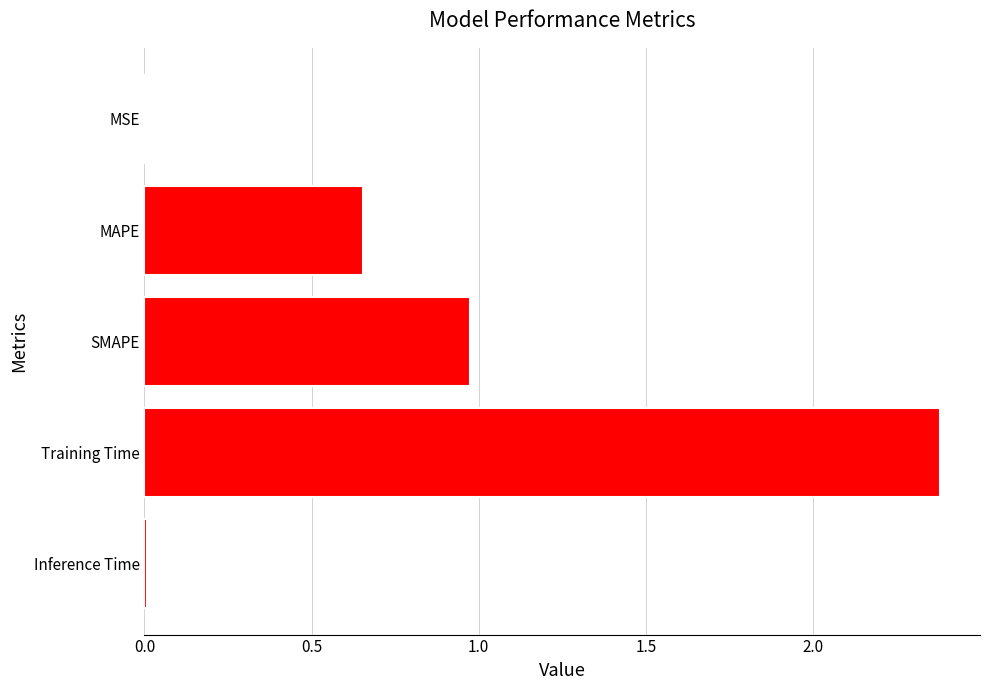

What is the sum of all values?

4.0